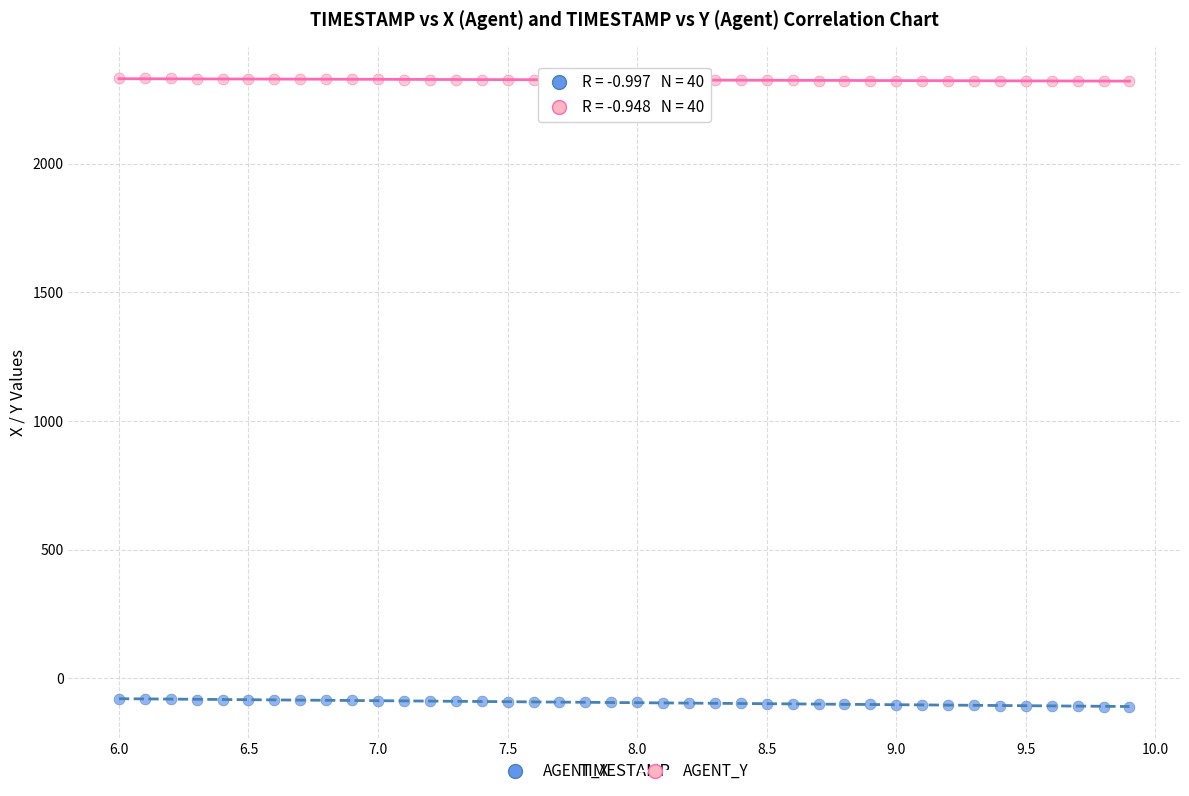

Across all data points, what is the range of Y values (max minus min)?

2442.4